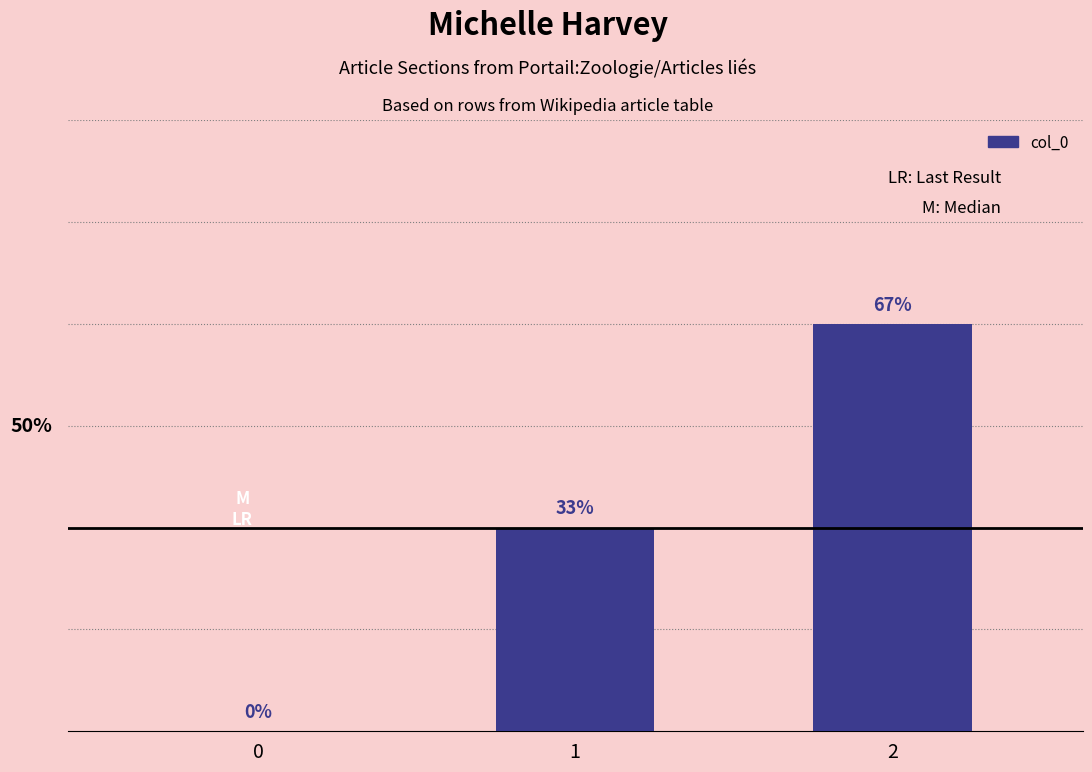

Which has a higher value, 1 or 0?

1